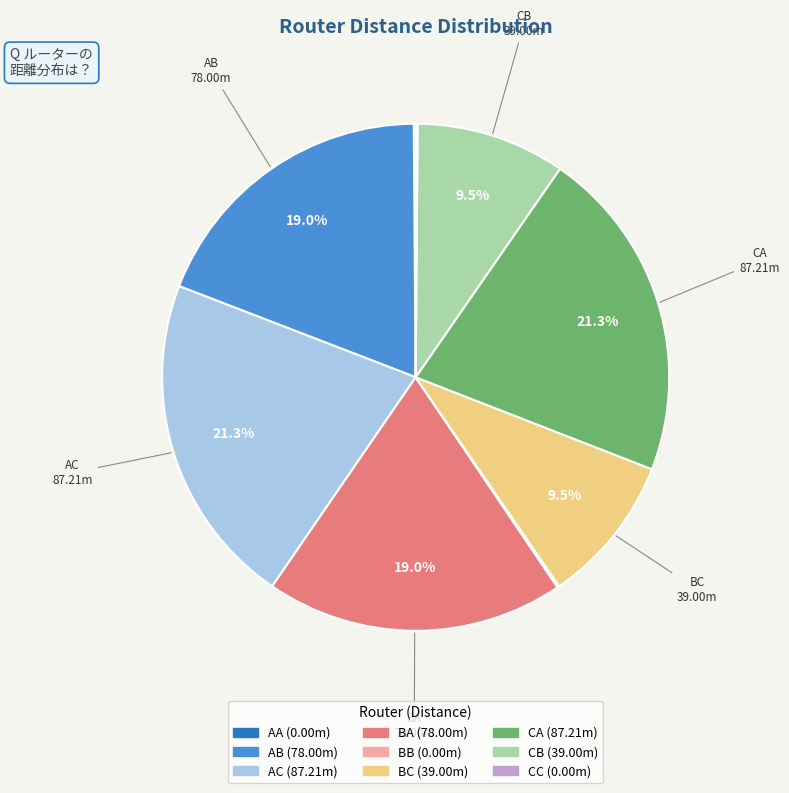

Is the sum of BC and CB greater than half?

No